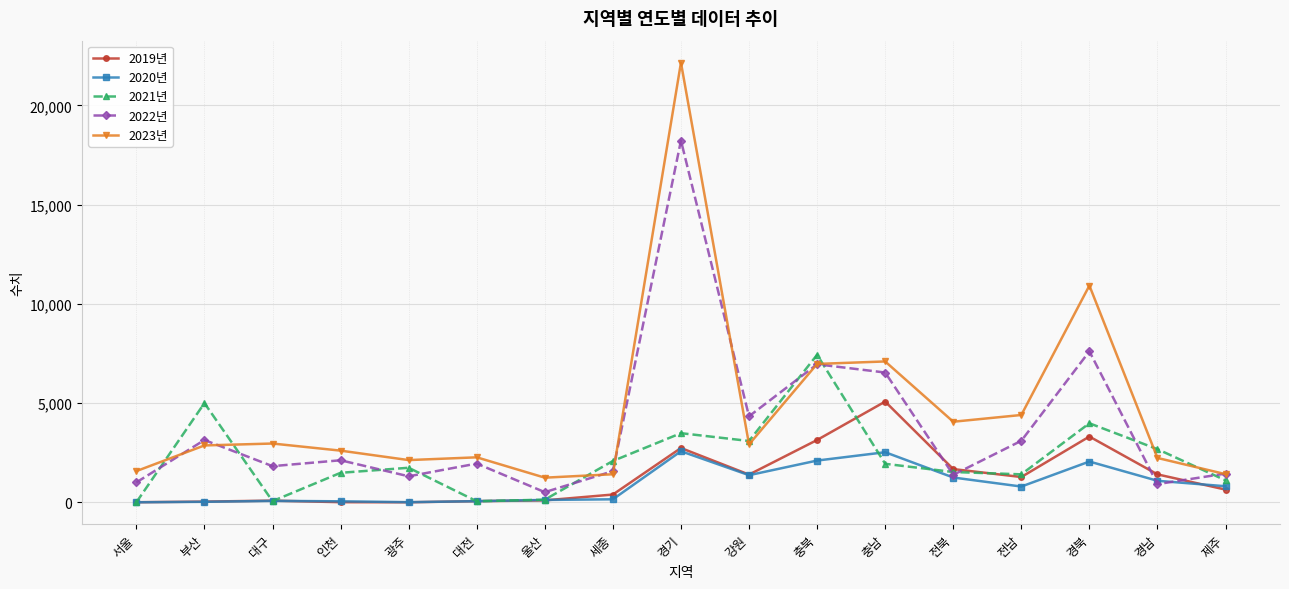

What is the value of the 2019년 point at the 7th from the left?

101